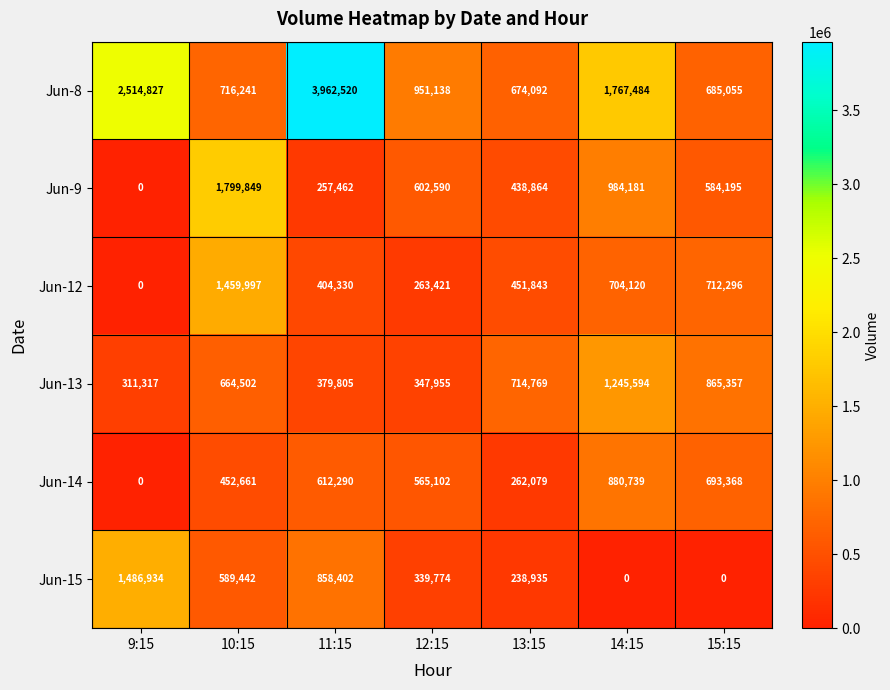

Rank the series by their maximum value, from highest to lowest.

Jun-8, Jun-9, Jun-15, Jun-12, Jun-13, Jun-14